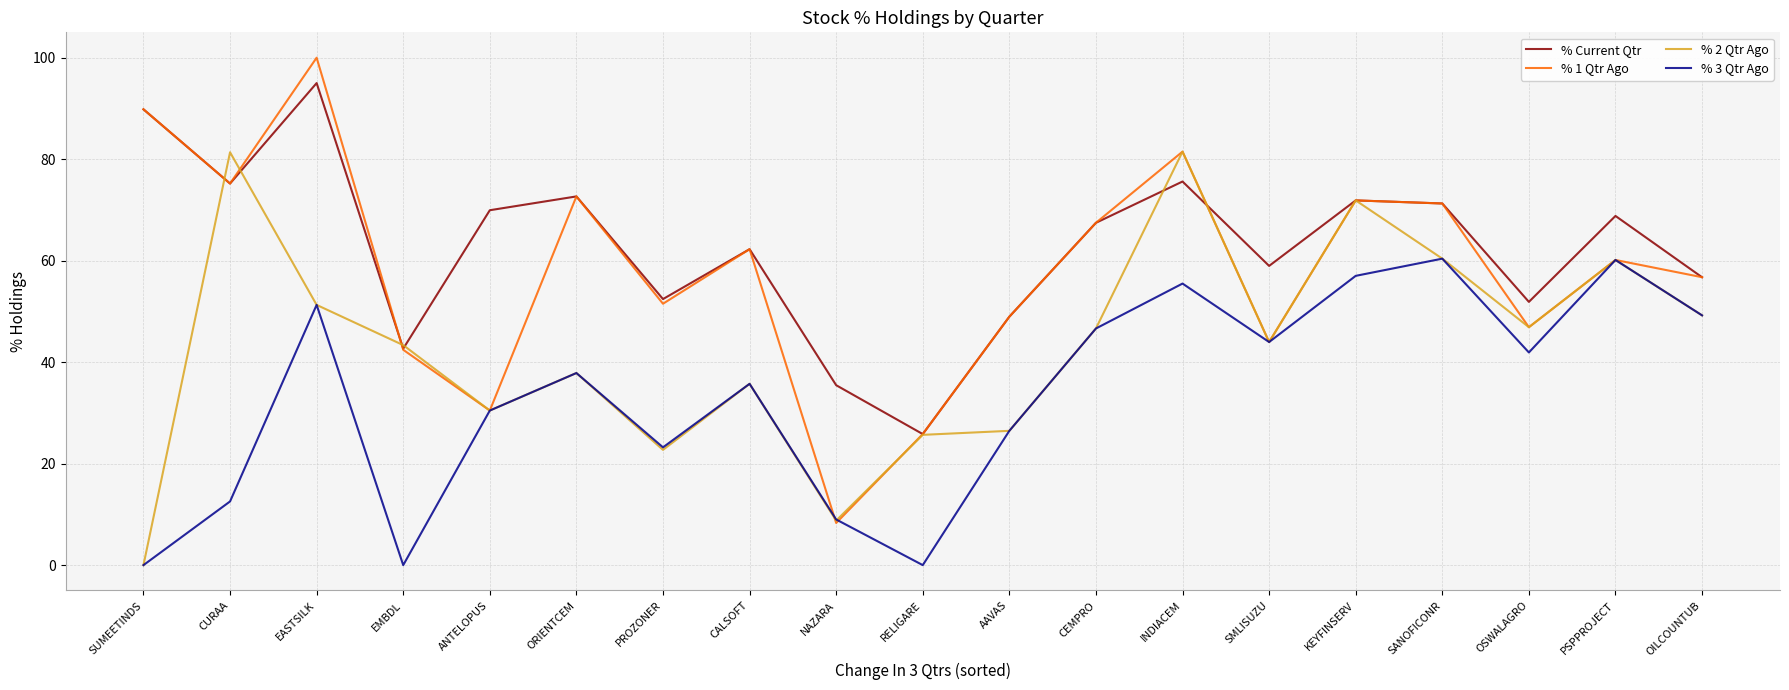

Rank the series by their maximum value, from highest to lowest.

% 1 Qtr Ago, % Current Qtr, % 2 Qtr Ago, % 3 Qtr Ago